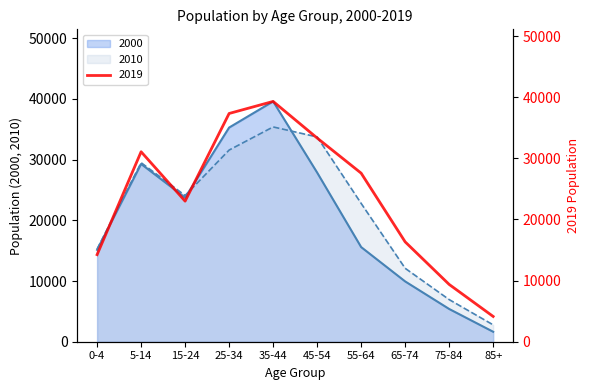

True or false: 2010 has a value of 55951 at 45-54.

False